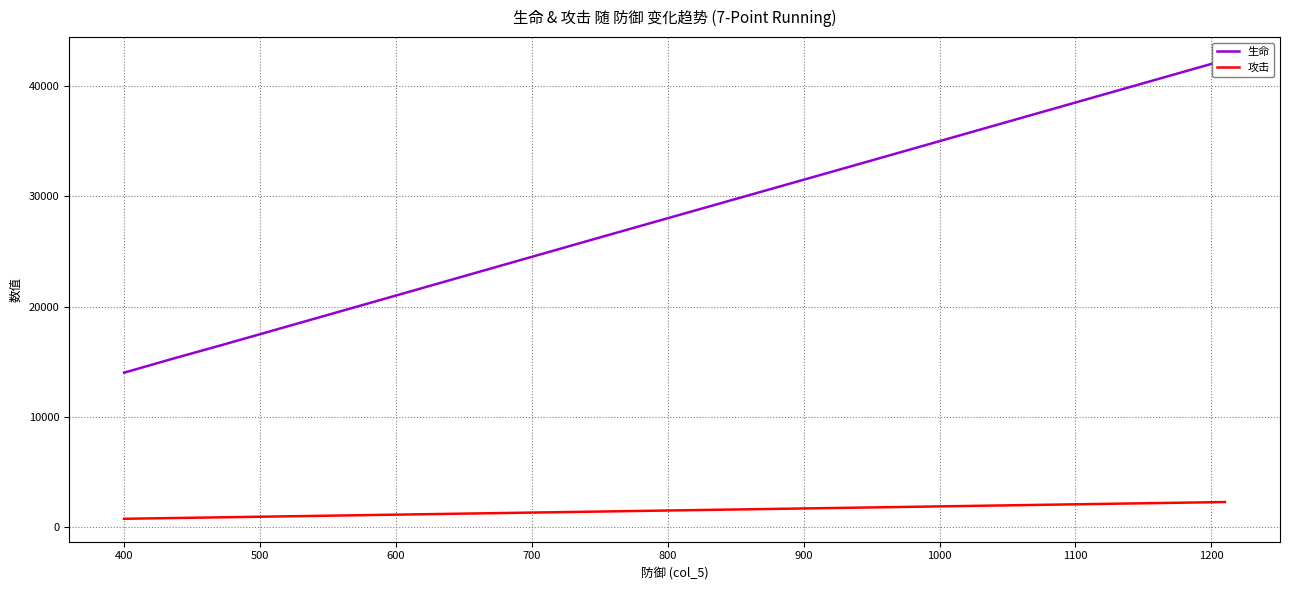

What is the highest value of the 攻击 series?

2269